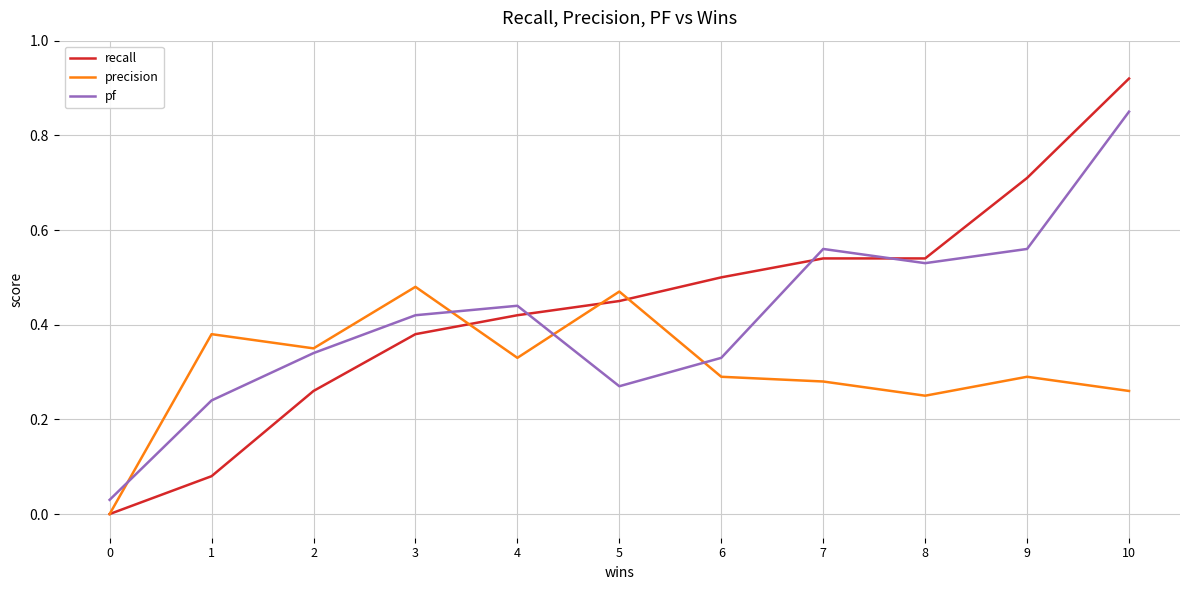

At which category is the sum across all series the highest?

10